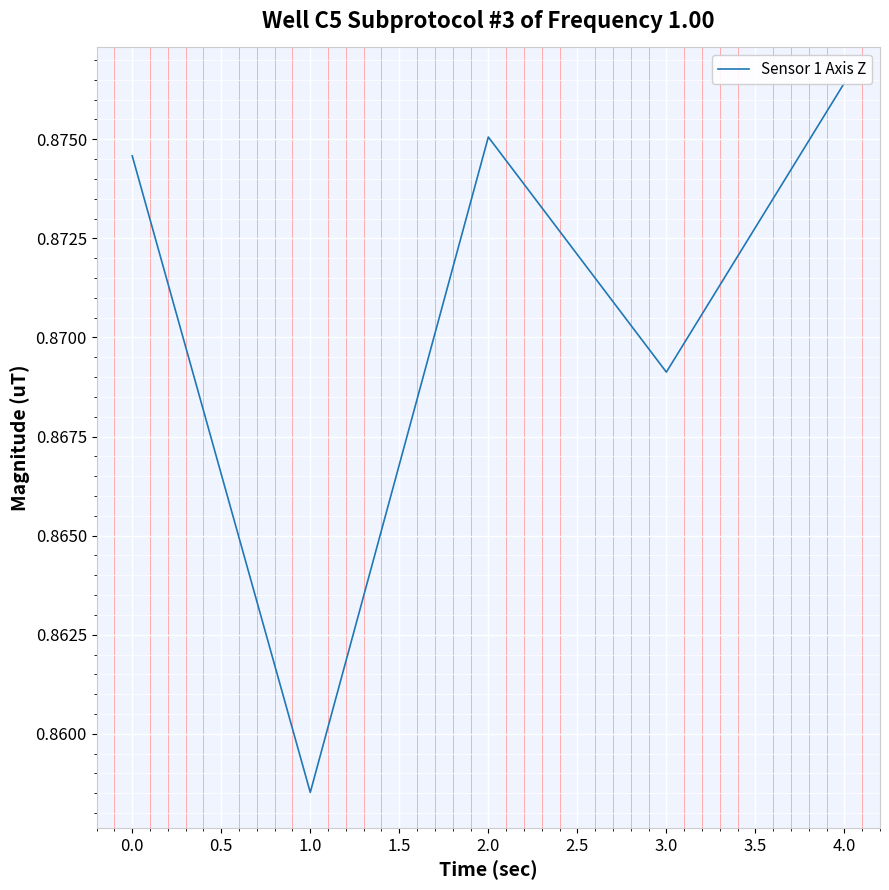

How many lines are shown in the chart?

1